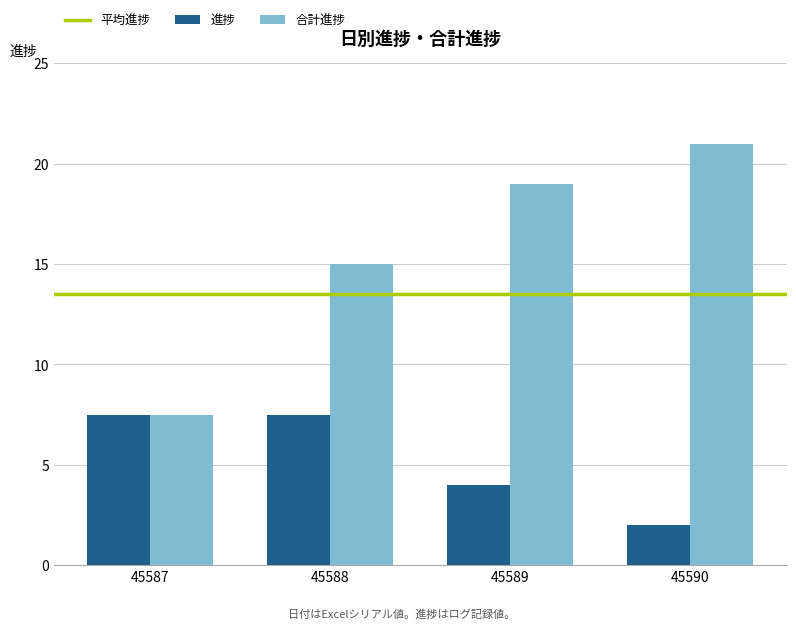

Reading left to right, extract all data points from this chart.

進捗: 7.5	7.5	4.0	2.0
合計進捗: 7.5	15.0	19.0	21.0